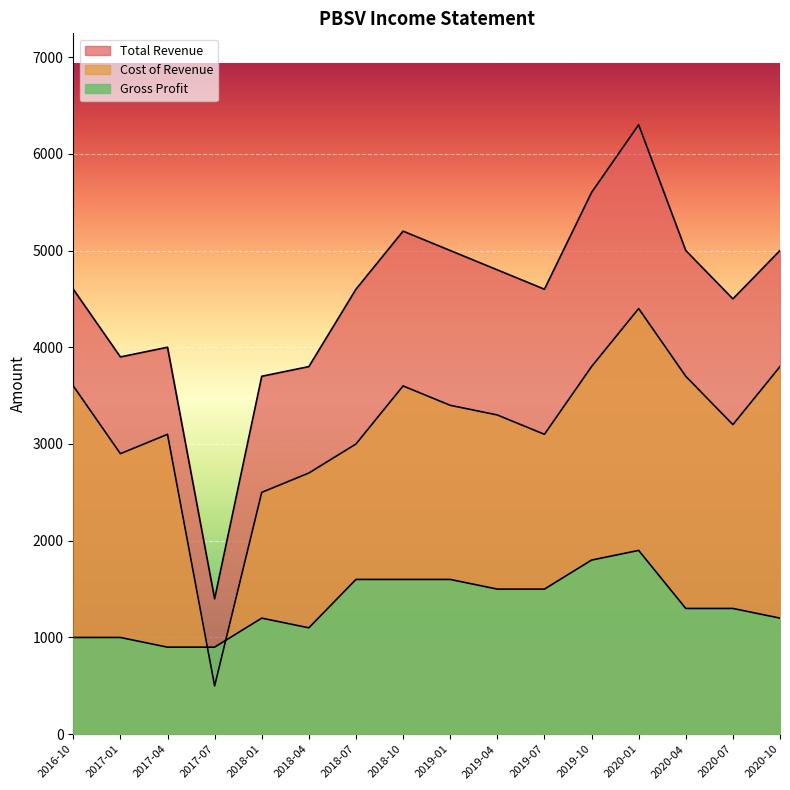

What is the average value of the Gross Profit series?

1338